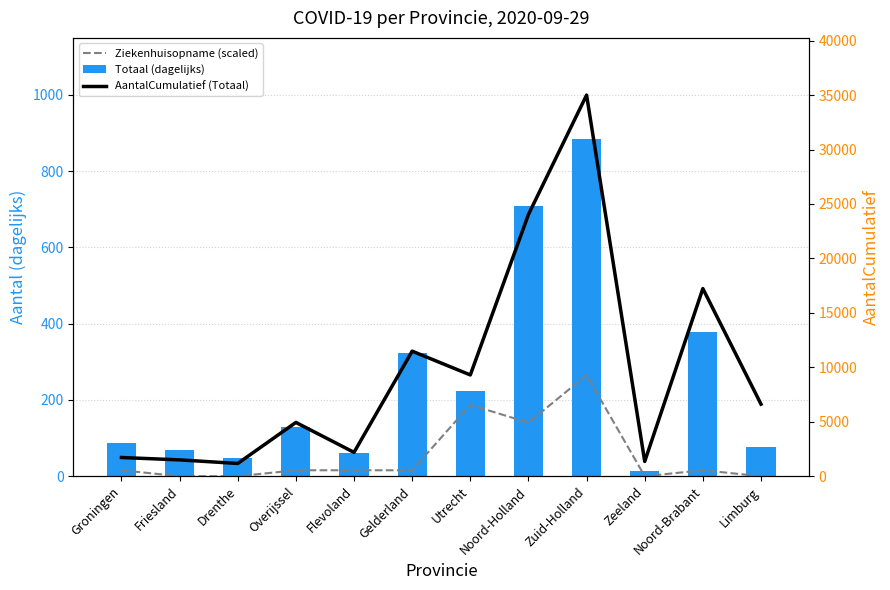

Which category has the lowest value in the Totaal (dagelijks) series?

Zeeland